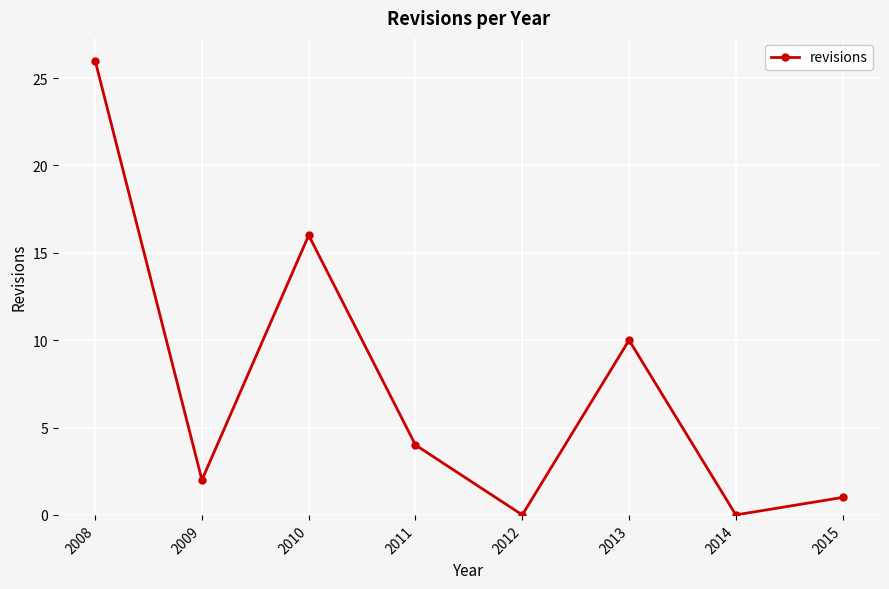

What is the value of the 2nd point from the left?

2